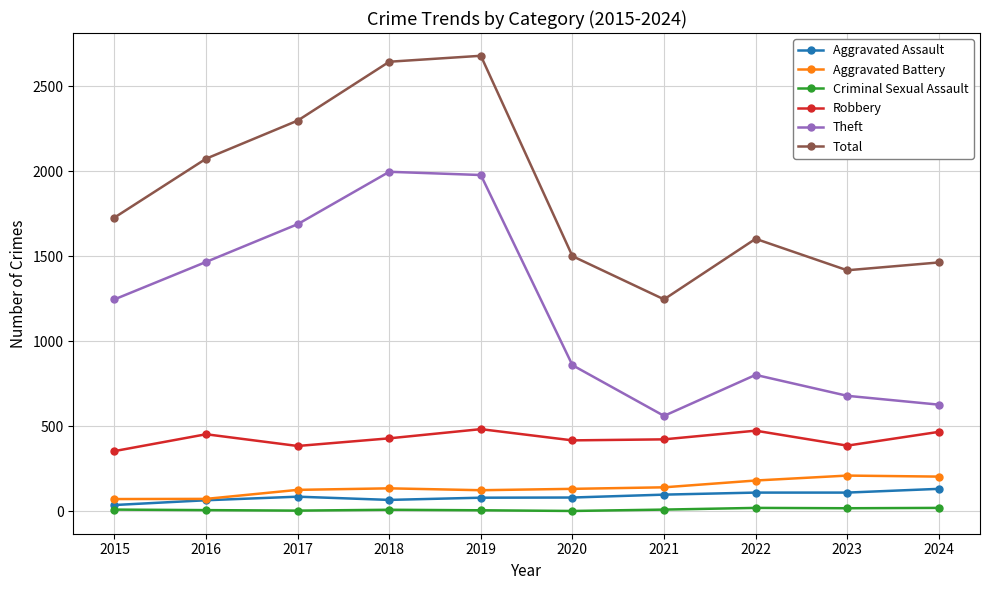

What is the value of the Aggravated Assault point at the 1st from the left?

38